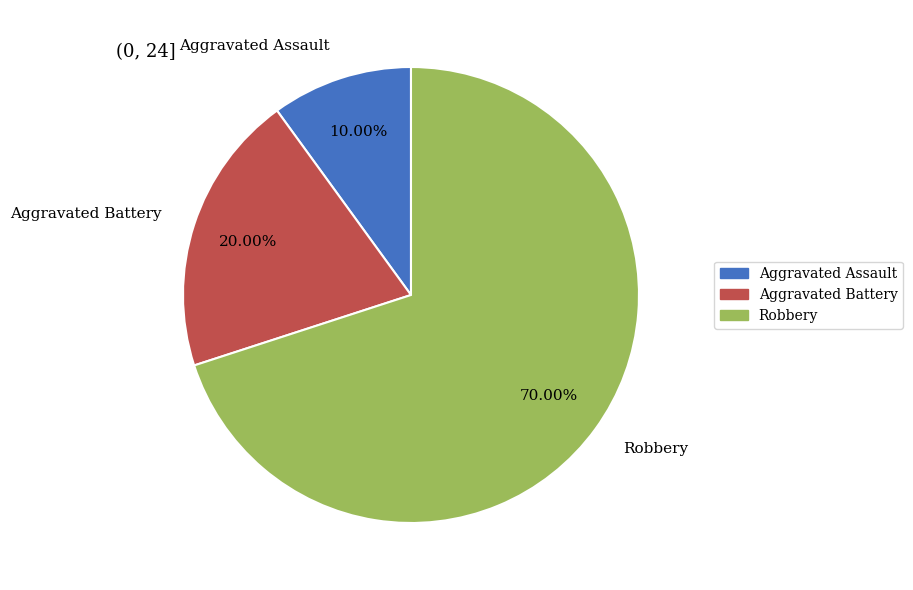

True or false: Aggravated Assault accounts for 4% of the total.

False